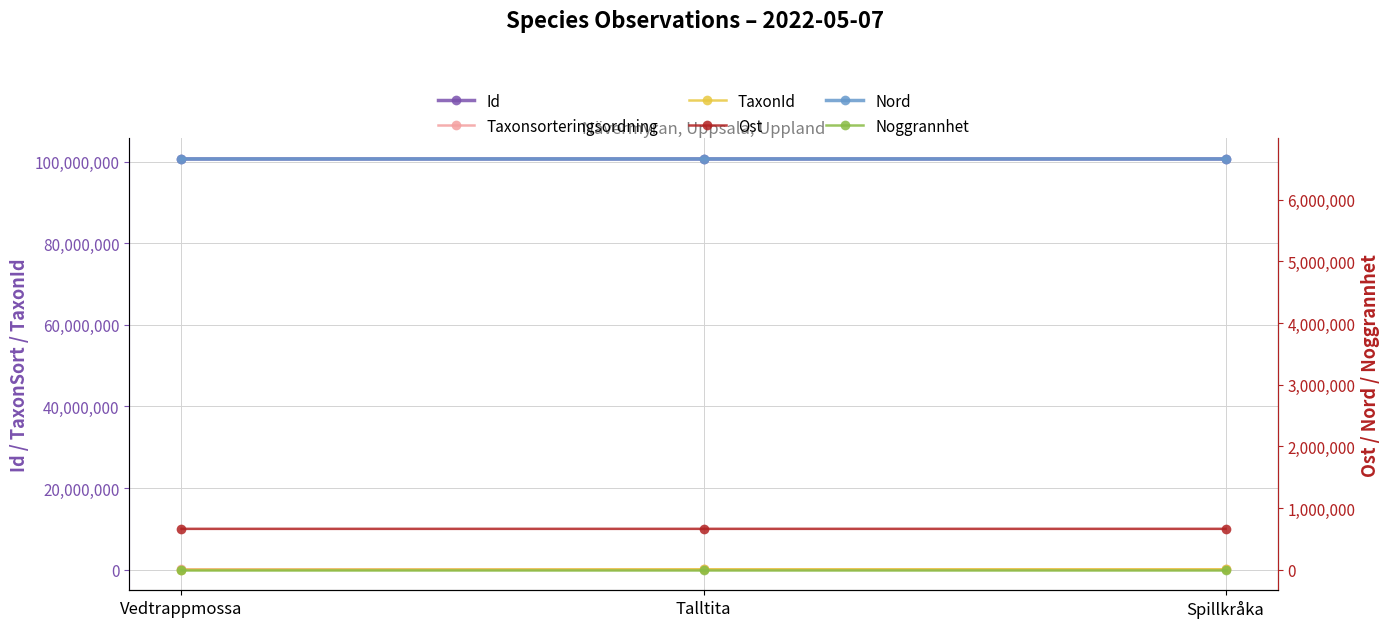

Reading left to right, extract all data points from this chart.

Id: Vedtrappmossa=100624503	Talltita=100624610	Spillkråka=100624716
Taxonsorteringsordning: Vedtrappmossa=94121	Talltita=56540	Spillkråka=56411
TaxonId: Vedtrappmossa=53	Talltita=103021	Spillkråka=100049
Ost: Vedtrappmossa=662777	Talltita=662934	Spillkråka=662970
Nord: Vedtrappmossa=6661450	Talltita=6661351	Spillkråka=6661355
Noggrannhet: Vedtrappmossa=10	Talltita=10	Spillkråka=10